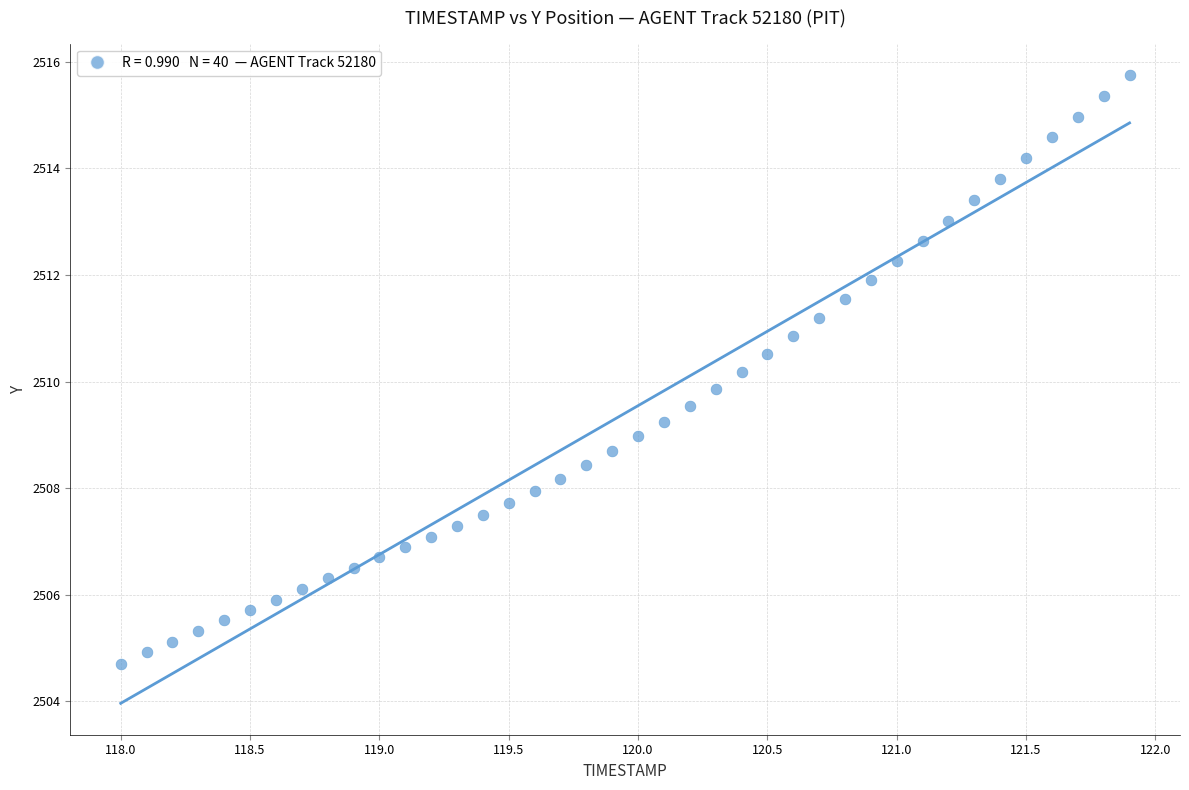

What is the range of X values (max minus min)?

3.9